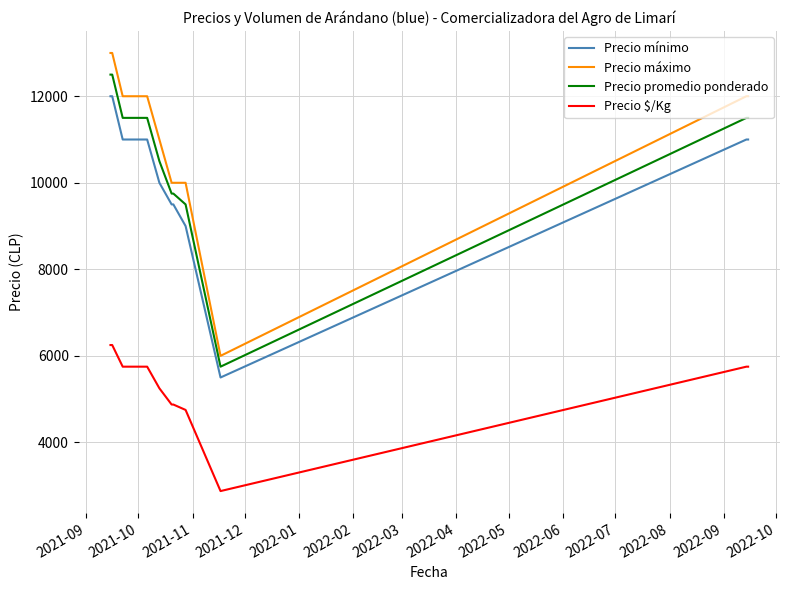

Does the chart display data point markers on the line(s)?

No